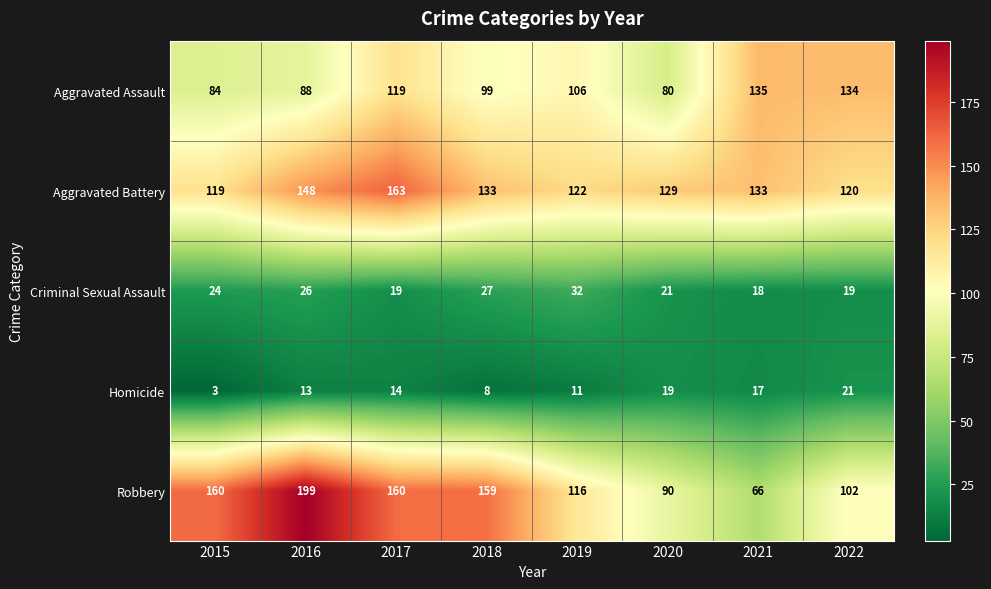

How many values in the Robbery series are below 159?

4